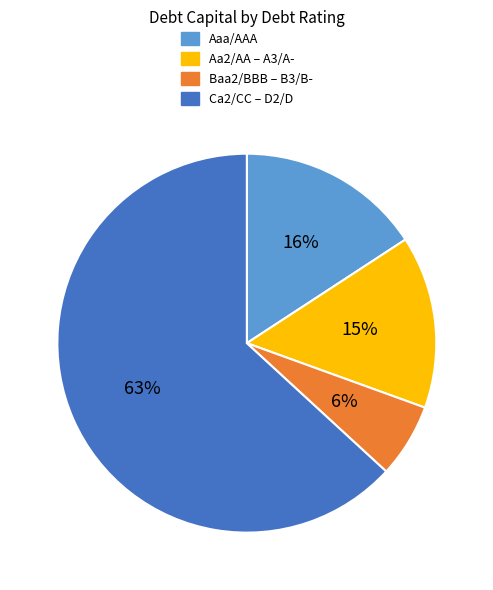

Is Aa2/AA – A3/A- the majority of the pie?

No